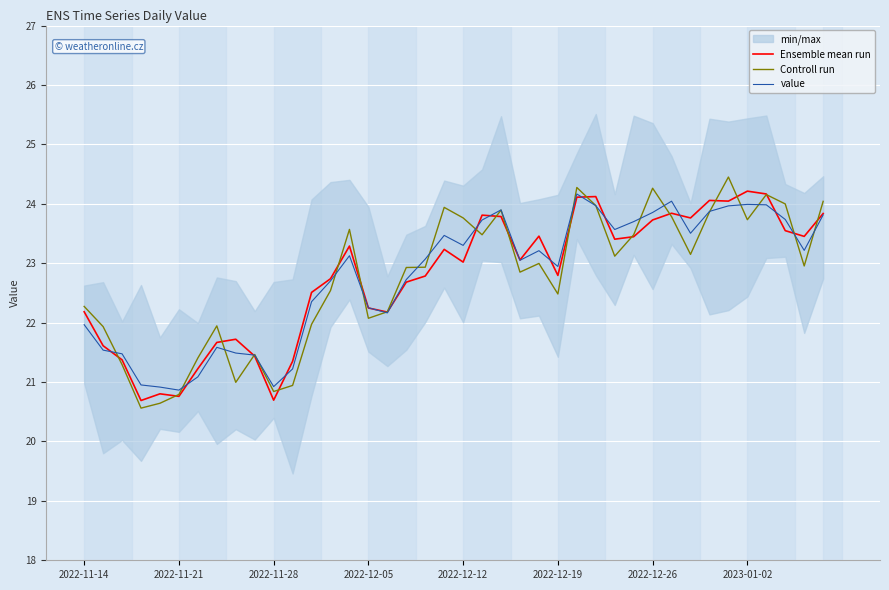

What is the minimum value shown in the chart?

20.6